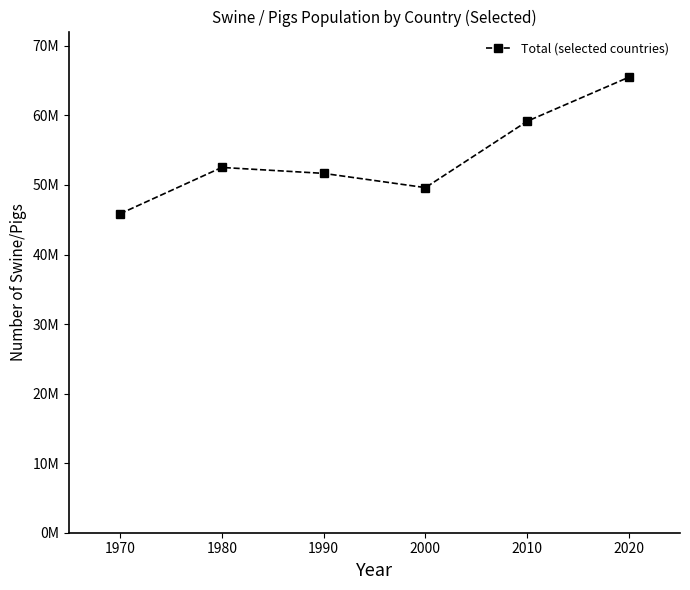

Where is the first local maximum?

1980